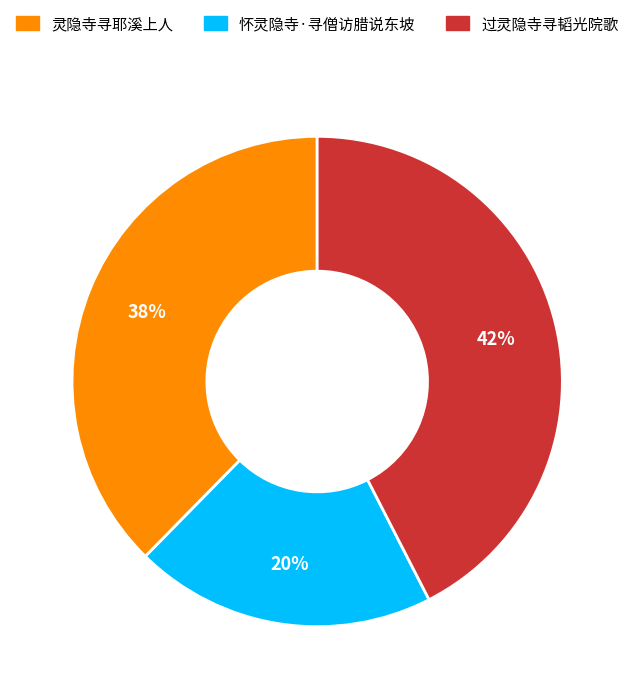

True or false: 灵隐寺寻耶溪上人 accounts for 51% of the total.

False